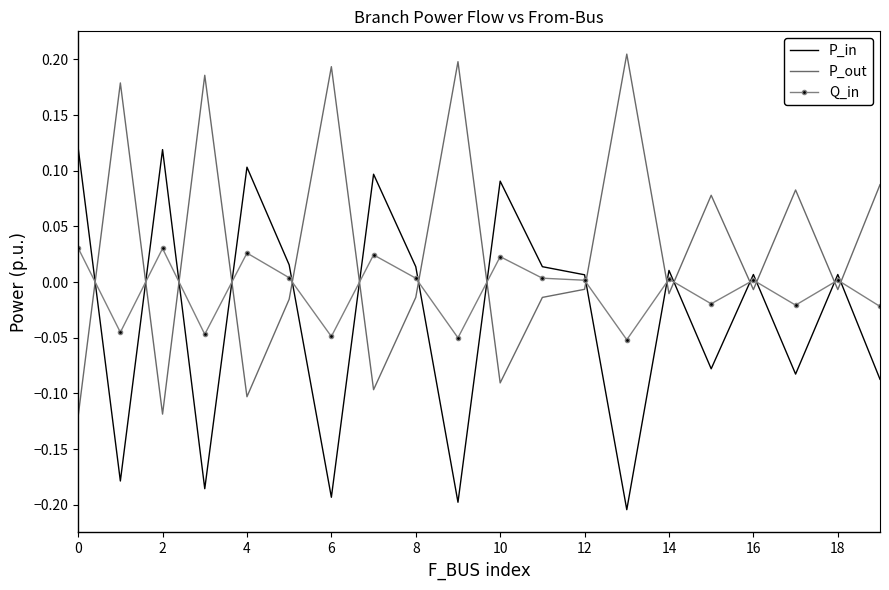

List the series in order of their overall mean, lowest first.

P_in, Q_in, P_out